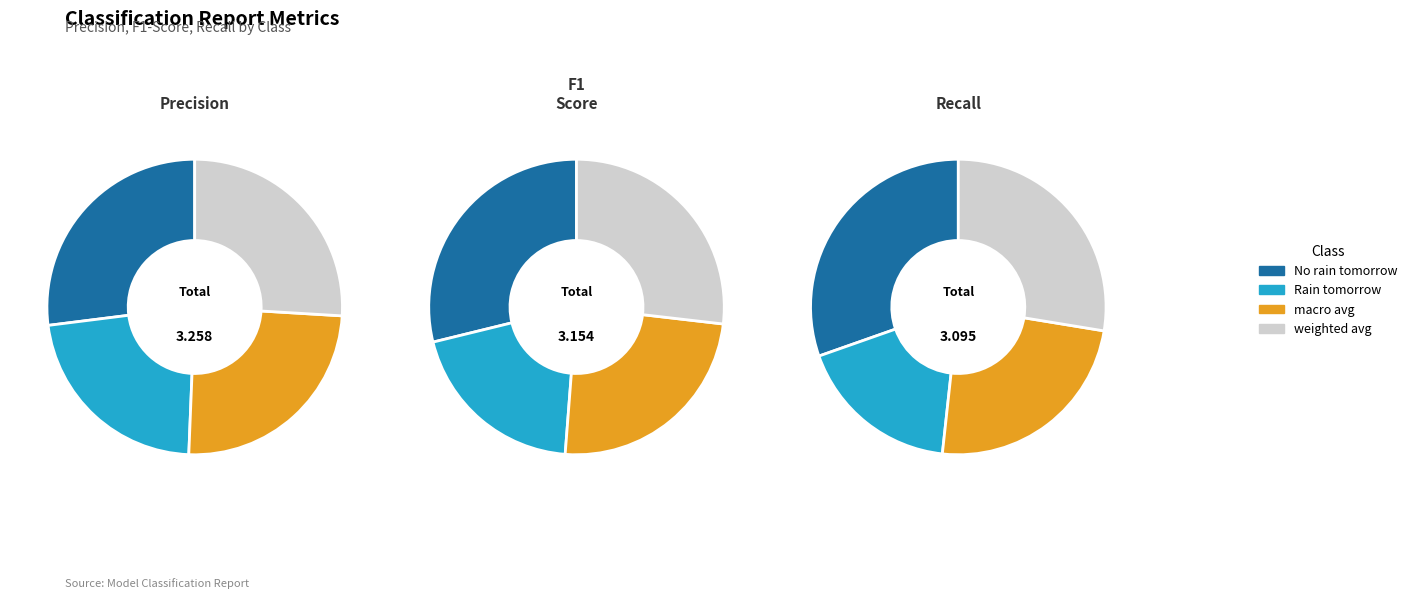

How many slices are in this pie chart?

4